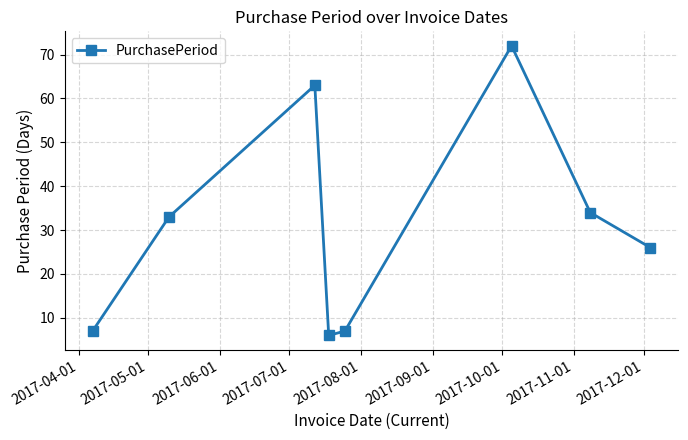

Reading left to right, what are all the values shown in this chart?

7	33	63	6	7	72	34	26